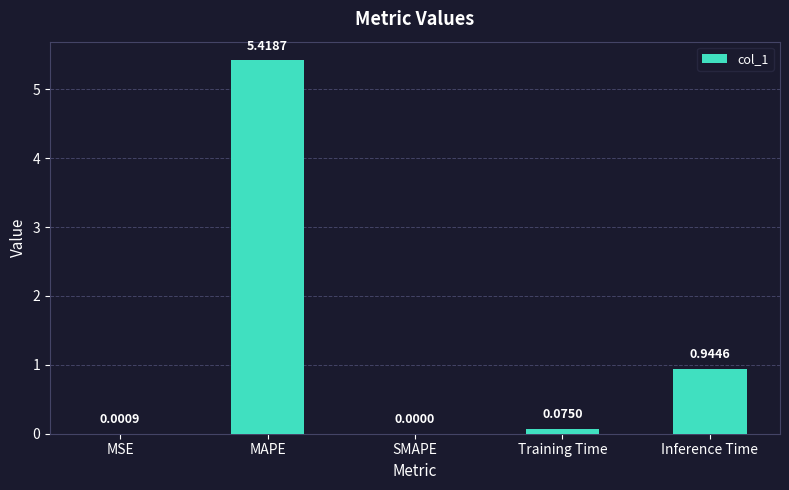

Between Inference Time and SMAPE, which is larger?

Inference Time